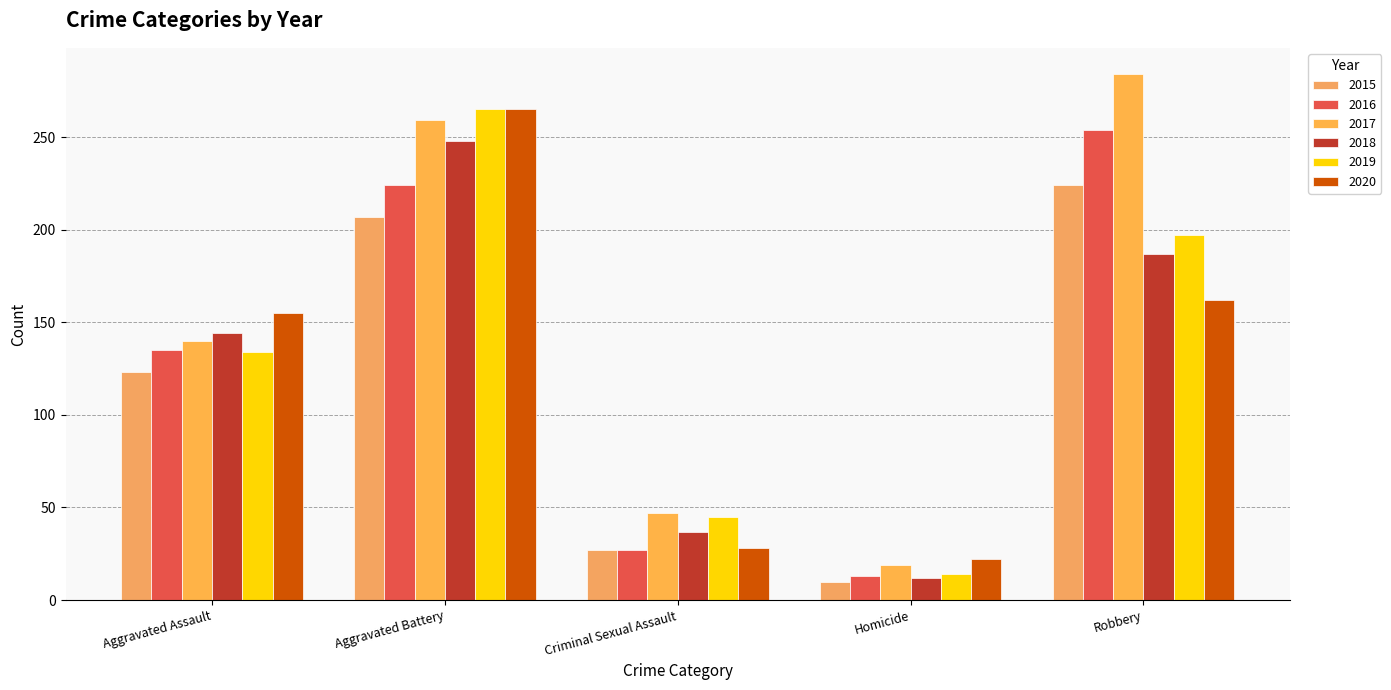

What are all the series names shown in the legend?

2015, 2016, 2017, 2018, 2019, 2020